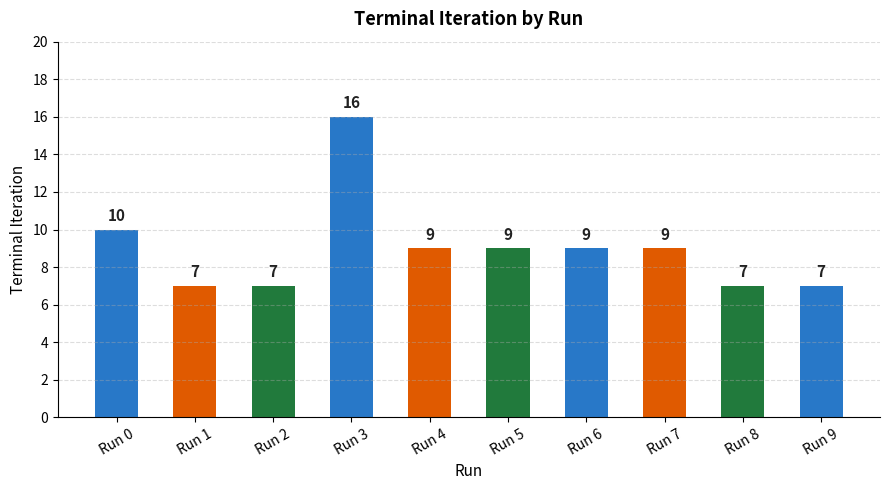

What is the difference between the second highest and minimum values?

3